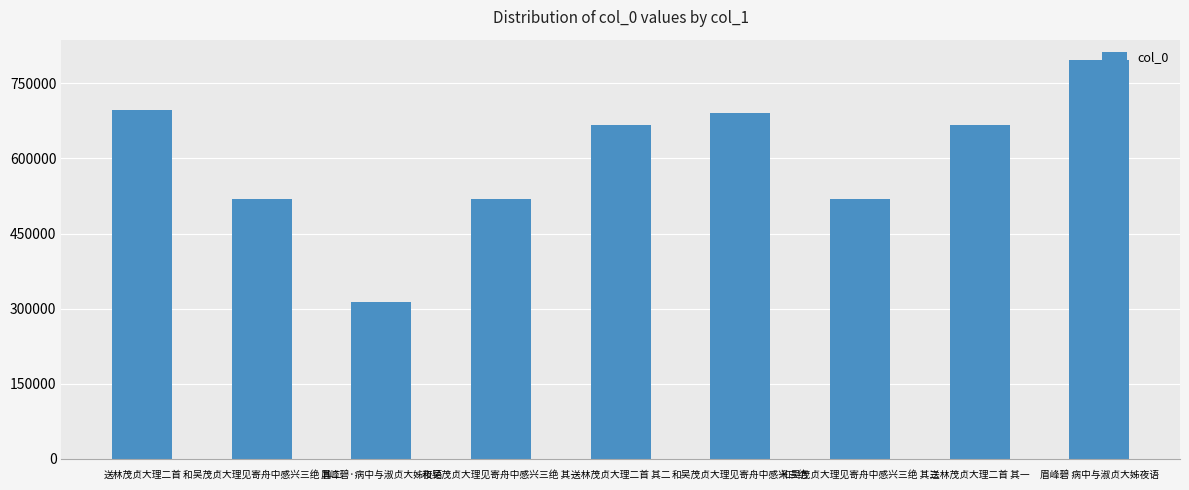

What is the sum of all values?

5385513